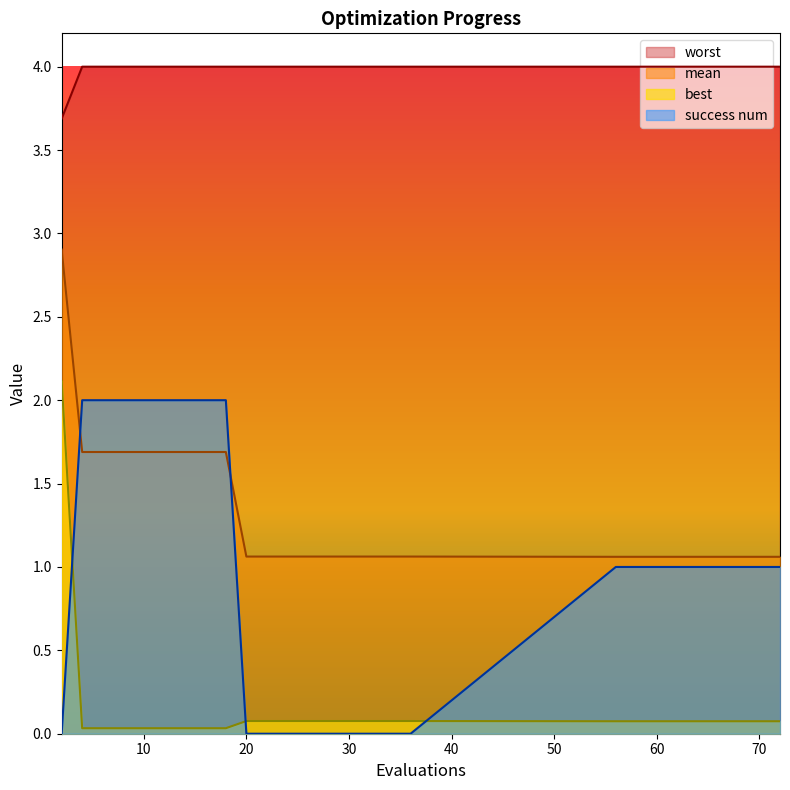

True or false: best and mean cross at least once.

False